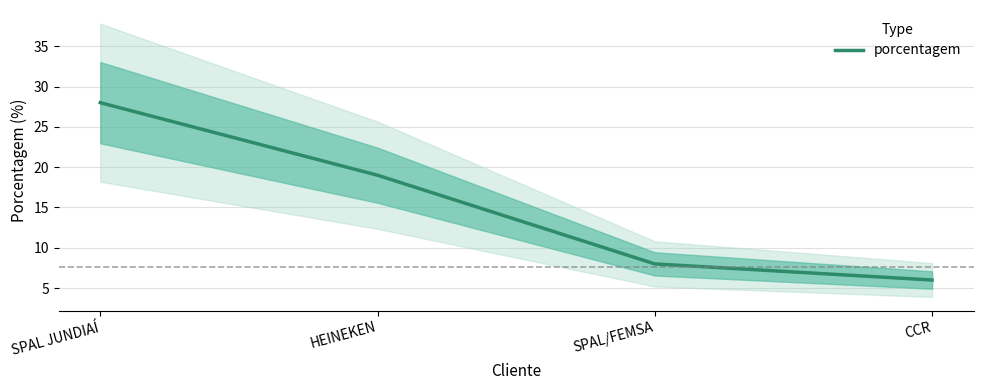

Rank the categories by value from lowest to highest.

CCR, SPAL/FEMSA, HEINEKEN, SPAL JUNDIAÍ